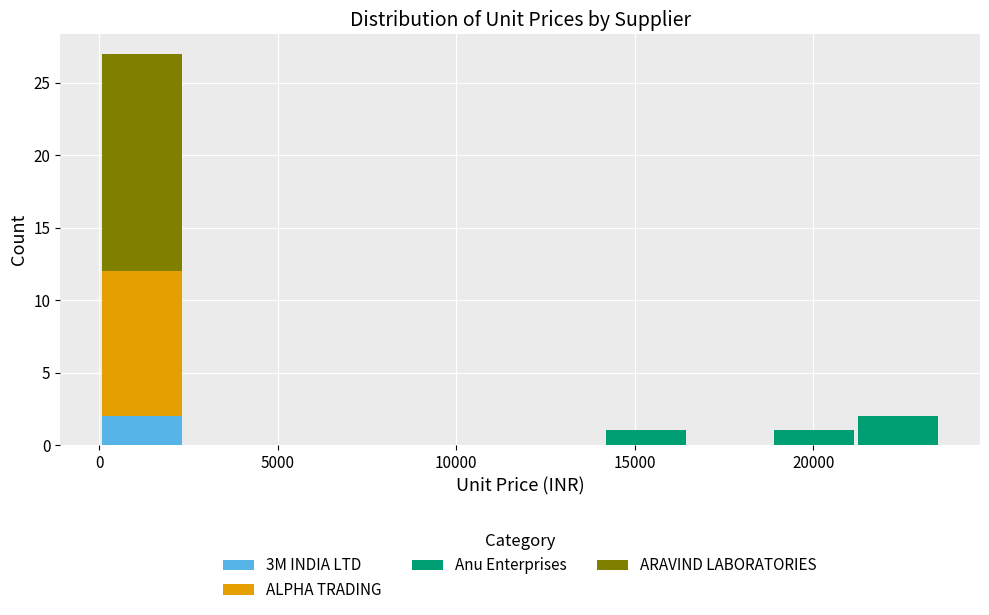

What is the total height of the stacked bar covering 14000 to 16500 on the x-axis? Neither the bar edges nor the heights are printed on the chart, so give them approximately, as read against the axes.

1